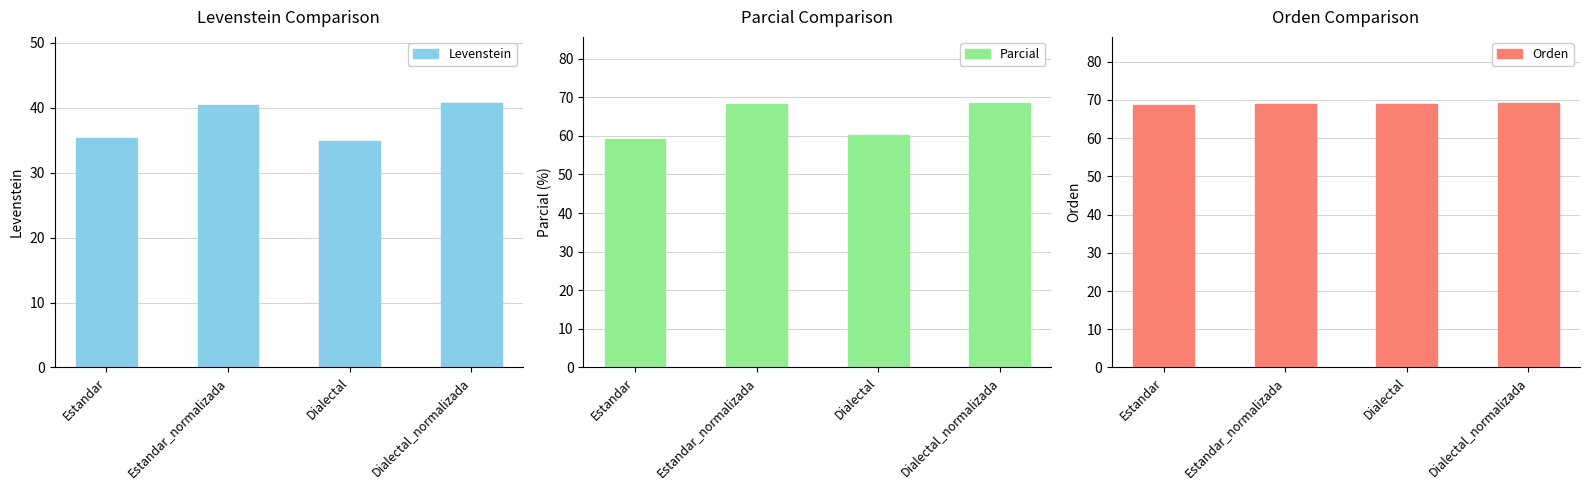

At how many categories does at least one series exceed 49?

4